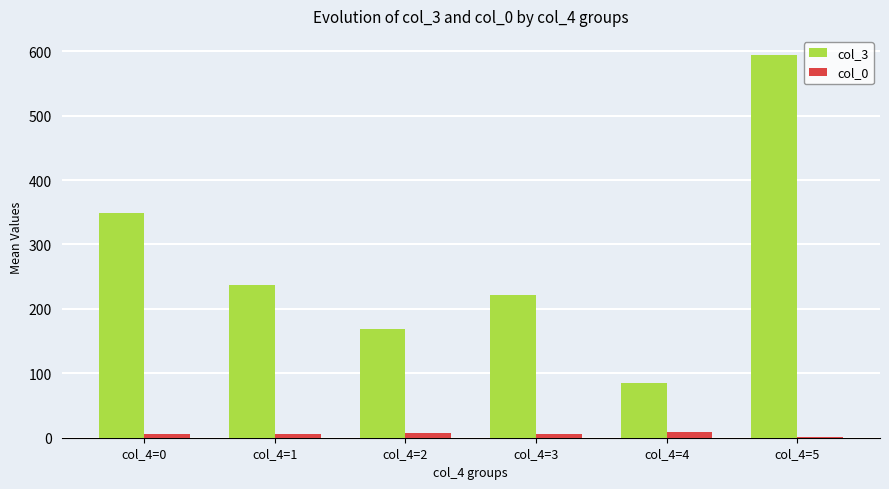

At which category is the sum across all series the highest?

col_4=5